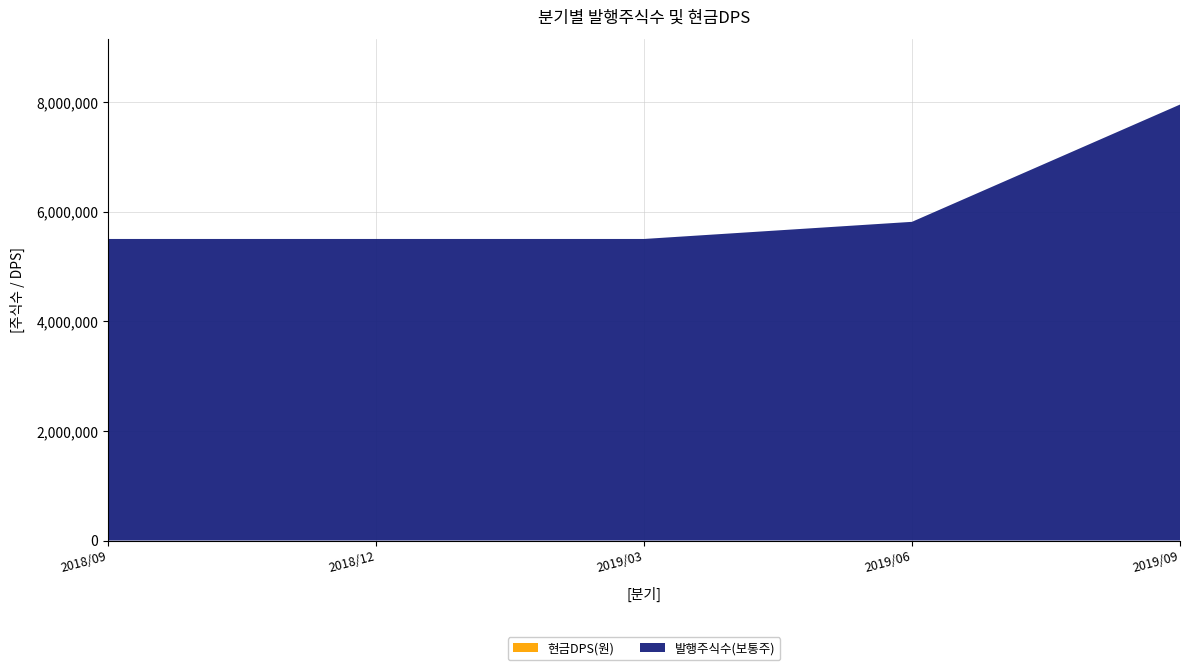

Reading right to left, transcribe all the data shown in this chart.

발행주식수(보통주): 7951375	5812500	5500000	5500000	5500000
현금DPS(원): 0	0	0	14	0